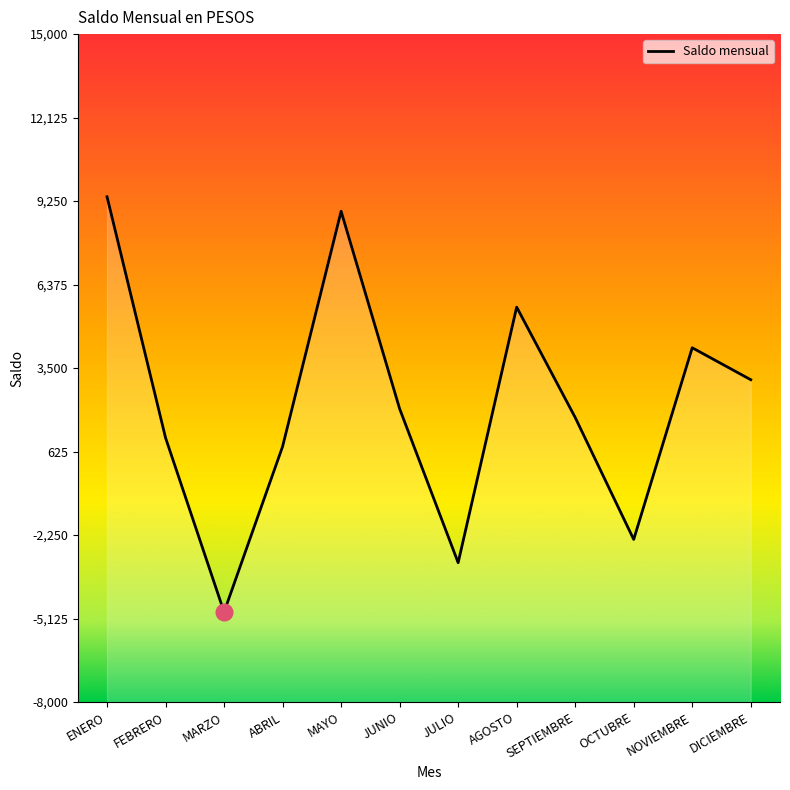

Where is the data nearest to the value 2250?

JUNIO